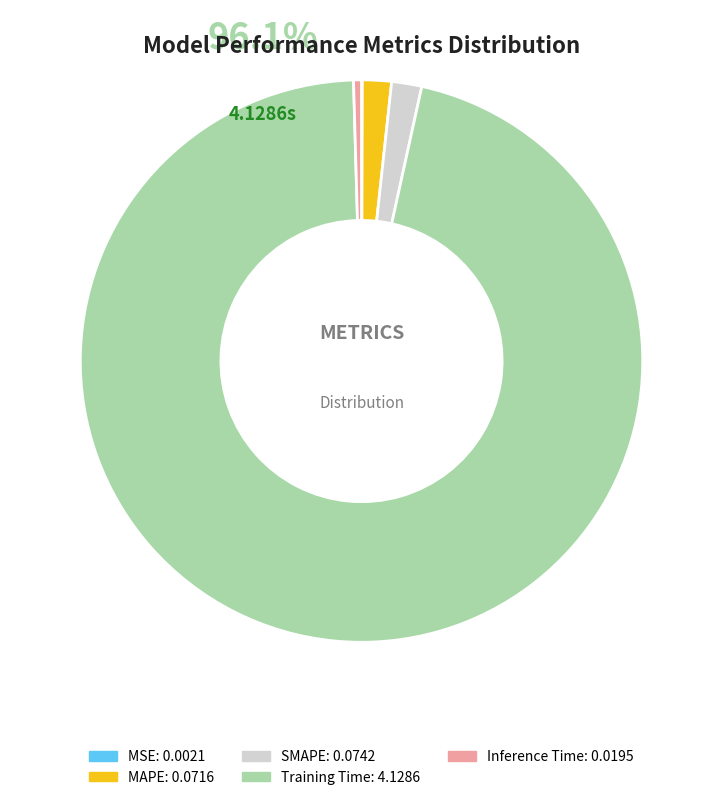

To the nearest percent, what is the combined percentage of Training Time and SMAPE?

98%